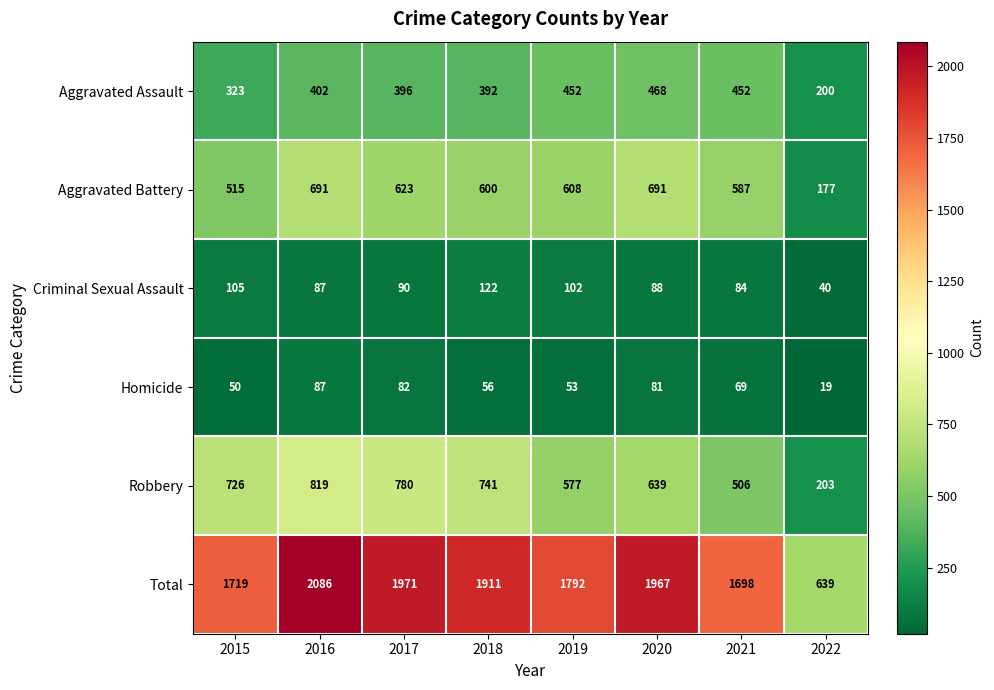

What is the smallest value displayed?

19